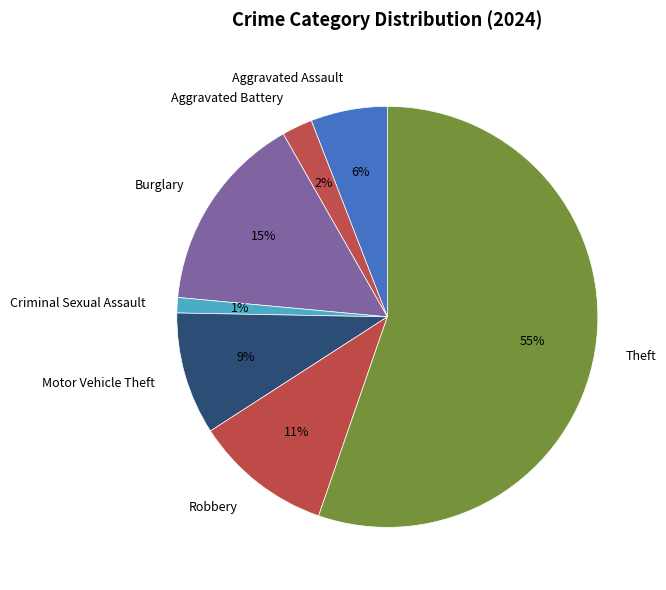

To the nearest percent, what is the combined percentage of Theft and Aggravated Battery?

58%